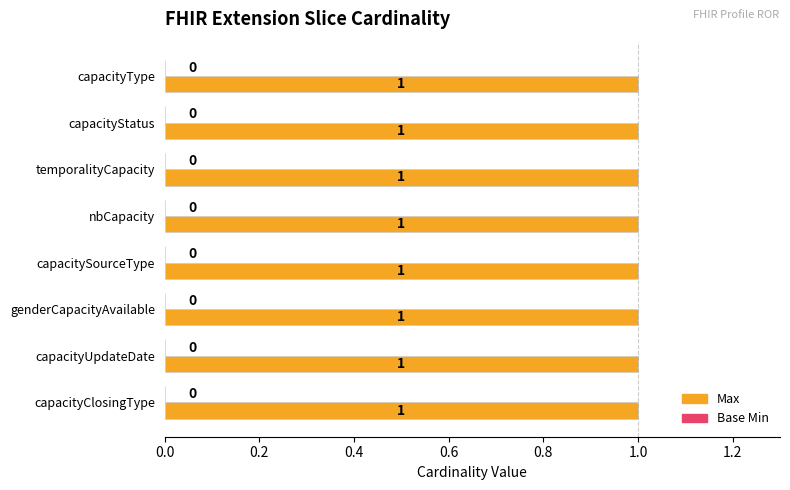

At capacityUpdateDate, list the series in order from smallest to largest.

Base Min, Max